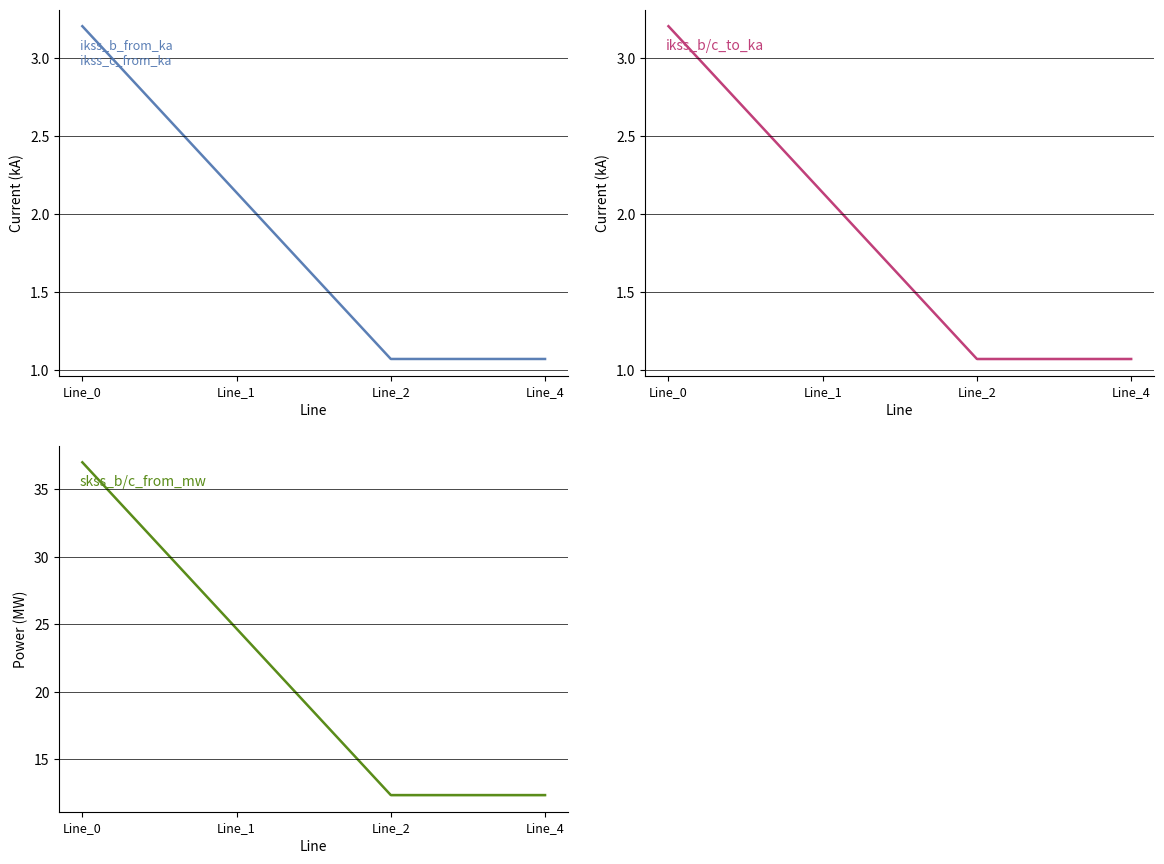

Rank the categories by ikss_b/c_from_ka value from lowest to highest.

Line_2, Line_4, Line_1, Line_0